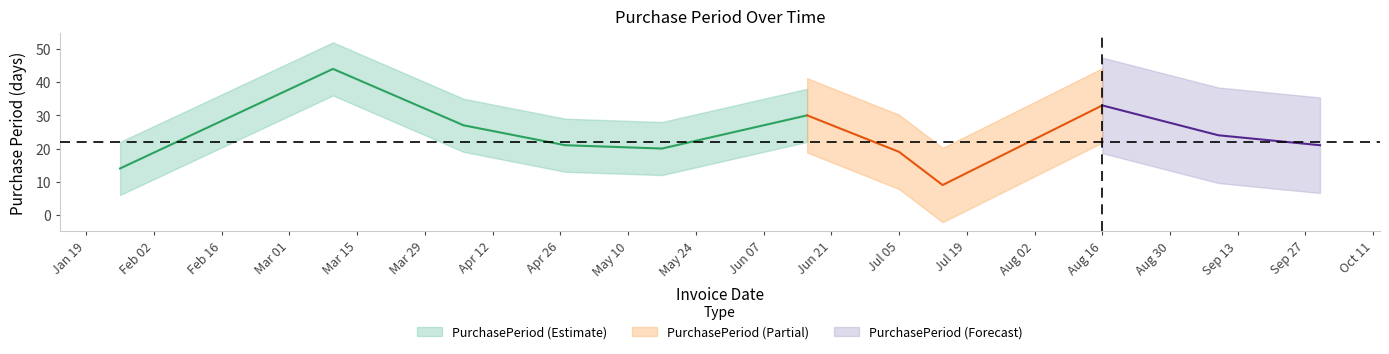

What is the value of the 7th point from the left?

19